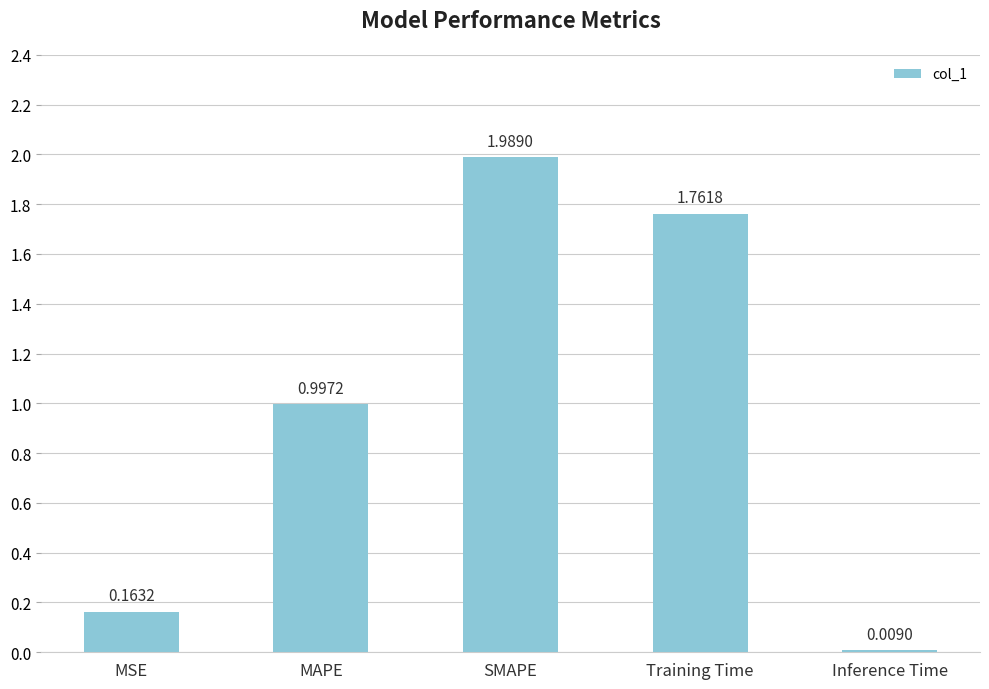

List the labels in order of value, largest first.

SMAPE, Training Time, MAPE, MSE, Inference Time